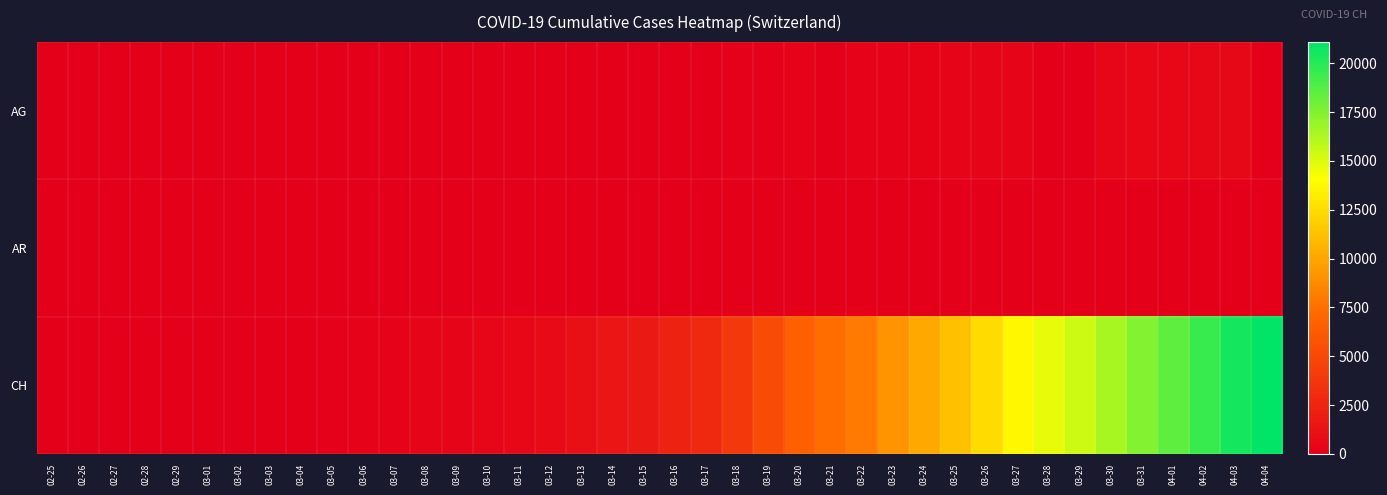

Reading left to right, what are all the values shown in this chart?

AG: 02-25=0	02-26=0	02-27=0	02-28=1	02-29=0	03-01=0	03-02=2	03-03=6	03-04=7	03-05=9	03-06=12	03-07=0	03-08=0	03-09=14	03-10=17	03-11=18	03-12=27	03-13=32	03-14=0	03-15=0	03-16=52	03-17=67	03-18=101	03-19=118	03-20=168	03-21=0	03-22=232	03-23=241	03-24=266	03-25=319	03-26=349	03-27=364	03-28=0	03-29=0	03-30=481	03-31=499	04-01=549	04-02=592	04-03=626	04-04=0
AR: 02-25=0	02-26=0	02-27=0	02-28=0	02-29=0	03-01=0	03-02=0	03-03=0	03-04=0	03-05=1	03-06=0	03-07=0	03-08=0	03-09=2	03-10=0	03-11=0	03-12=5	03-13=0	03-14=0	03-15=0	03-16=0	03-17=0	03-18=11	03-19=0	03-20=0	03-21=0	03-22=0	03-23=30	03-24=33	03-25=34	03-26=42	03-27=44	03-28=45	03-29=48	03-30=50	03-31=58	04-01=61	04-02=64	04-03=65	04-04=66
CH: 02-25=1	02-26=2	02-27=4	02-28=11	02-29=14	03-01=20	03-02=26	03-03=46	03-04=63	03-05=109	03-06=176	03-07=247	03-08=303	03-09=373	03-10=458	03-11=551	03-12=852	03-13=1191	03-14=1516	03-15=1742	03-16=2350	03-17=2896	03-18=3965	03-19=5229	03-20=6569	03-21=7382	03-22=7990	03-23=9167	03-24=10156	03-25=11188	03-26=12424	03-27=13695	03-28=14677	03-29=15429	03-30=16455	03-31=17435	04-01=18455	04-02=19564	04-03=20482	04-04=21088